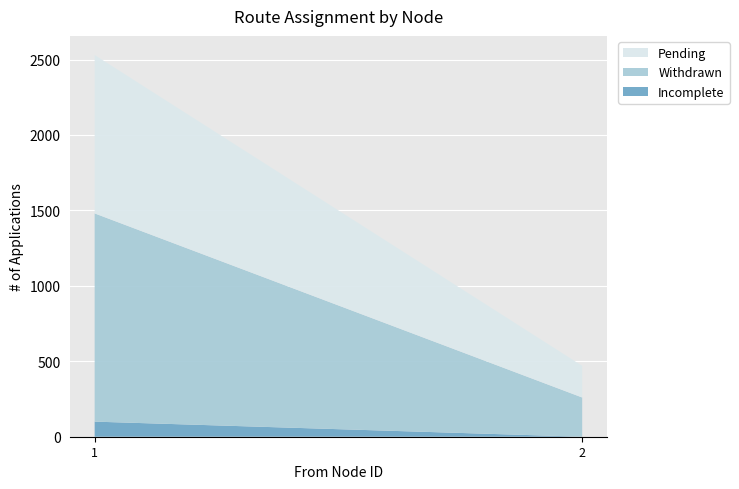

Reading left to right, transcribe the values for Incomplete.

1=100	2=0